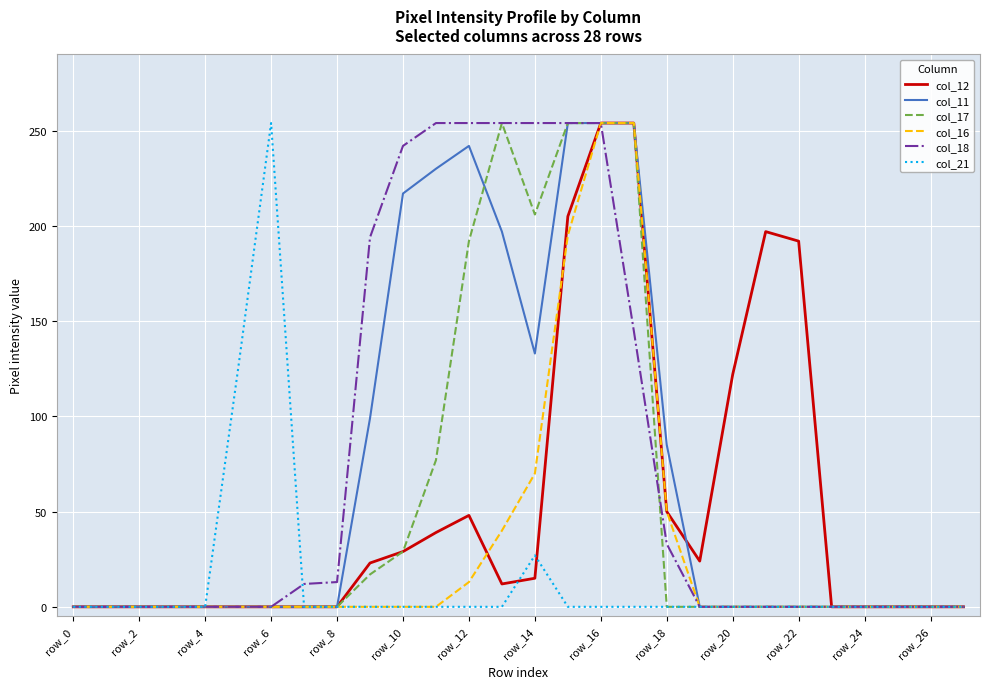

What is the greatest value displayed?

254